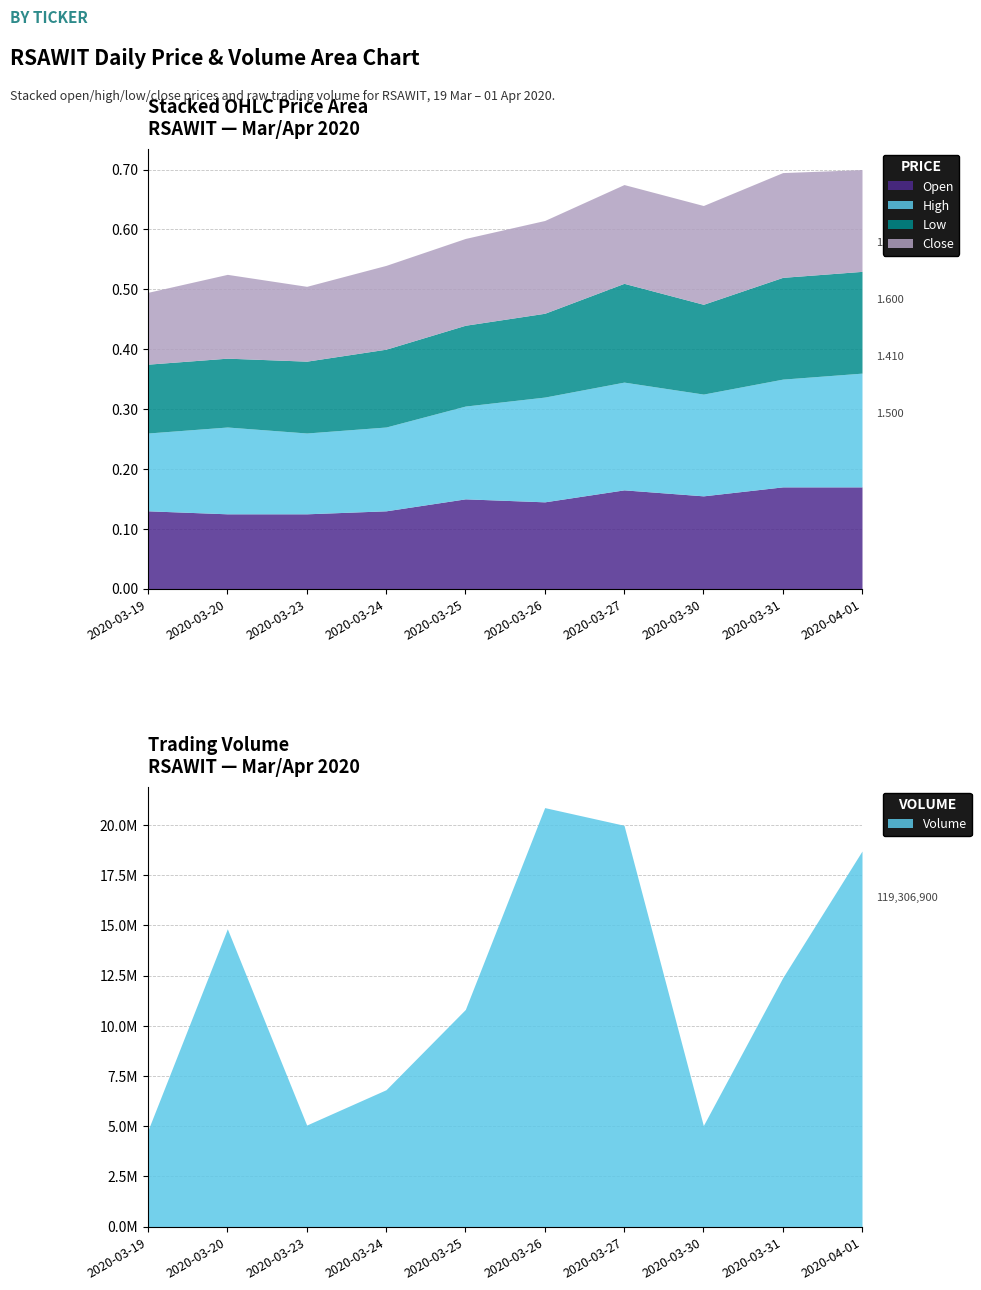

True or false: low and close intersect in this chart.

False